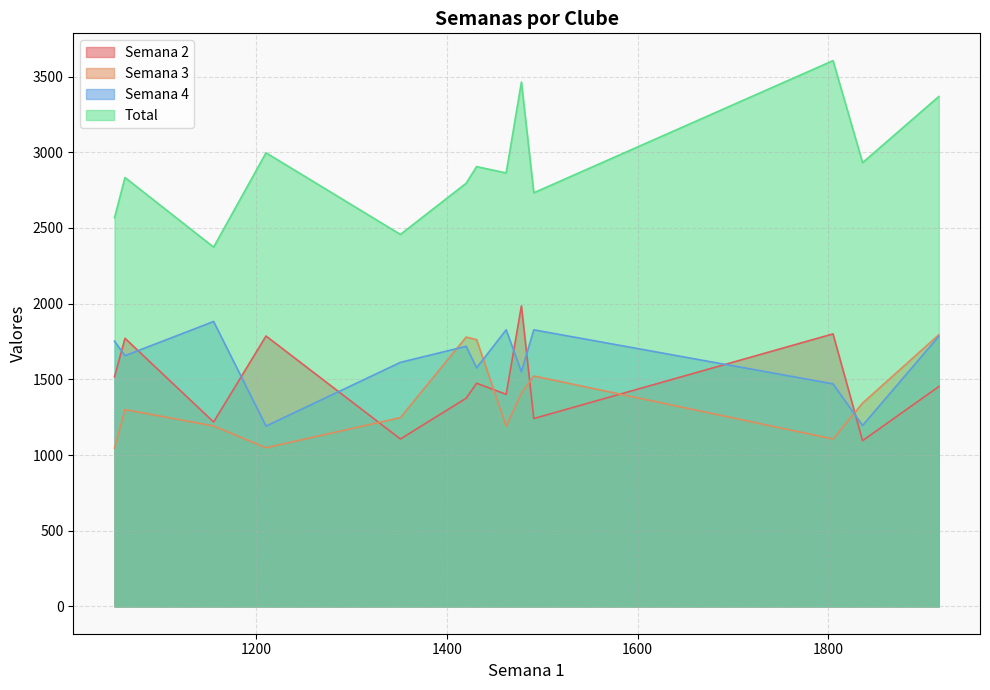

Which series has the widest spread of values?

Total